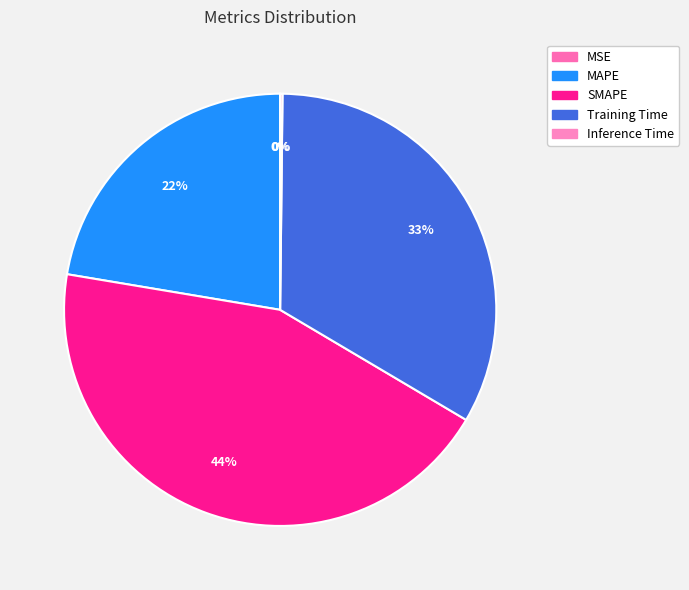

Rank the categories by value from highest to lowest.

SMAPE, Training Time, MAPE, Inference Time, MSE